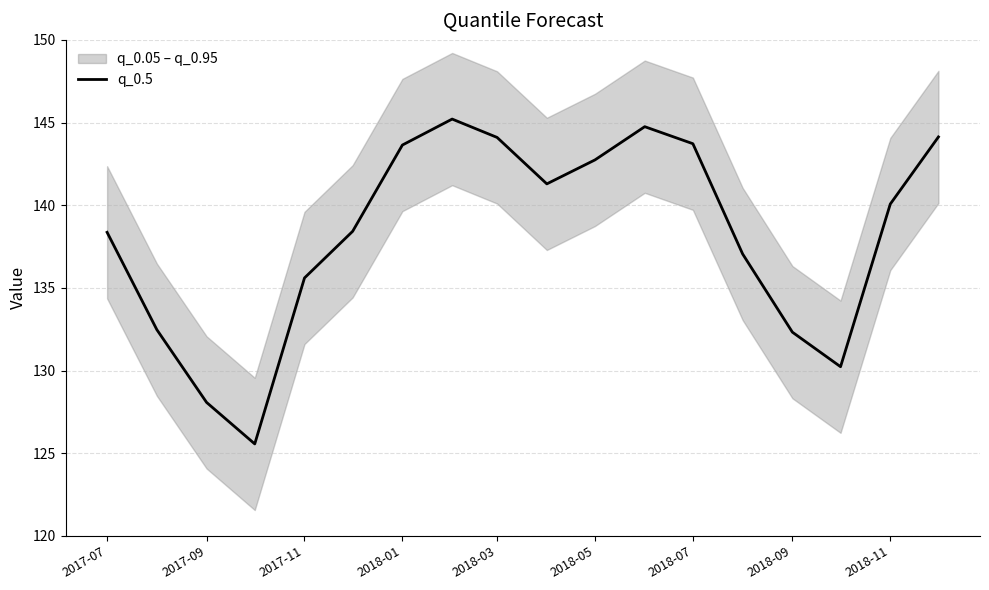

What is the minimum value for q_0.5?

125.6